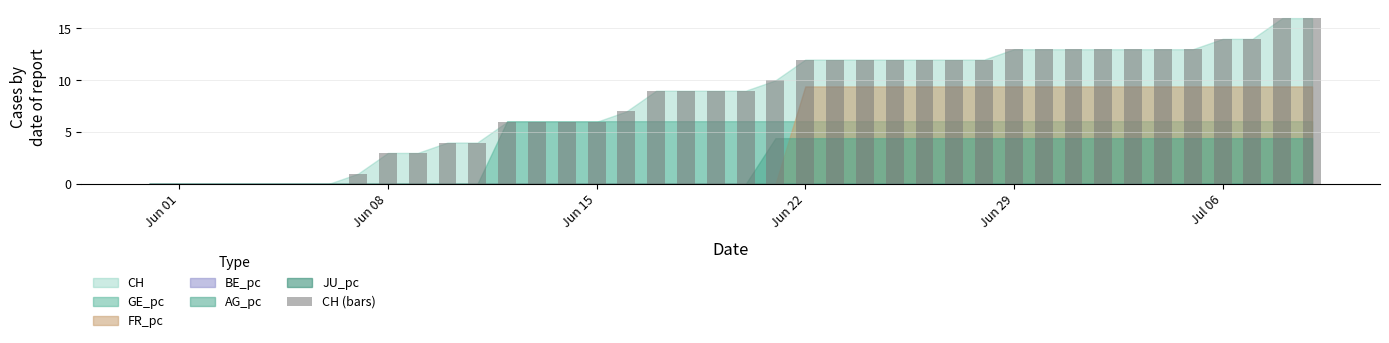

What is the sum of all values?

327